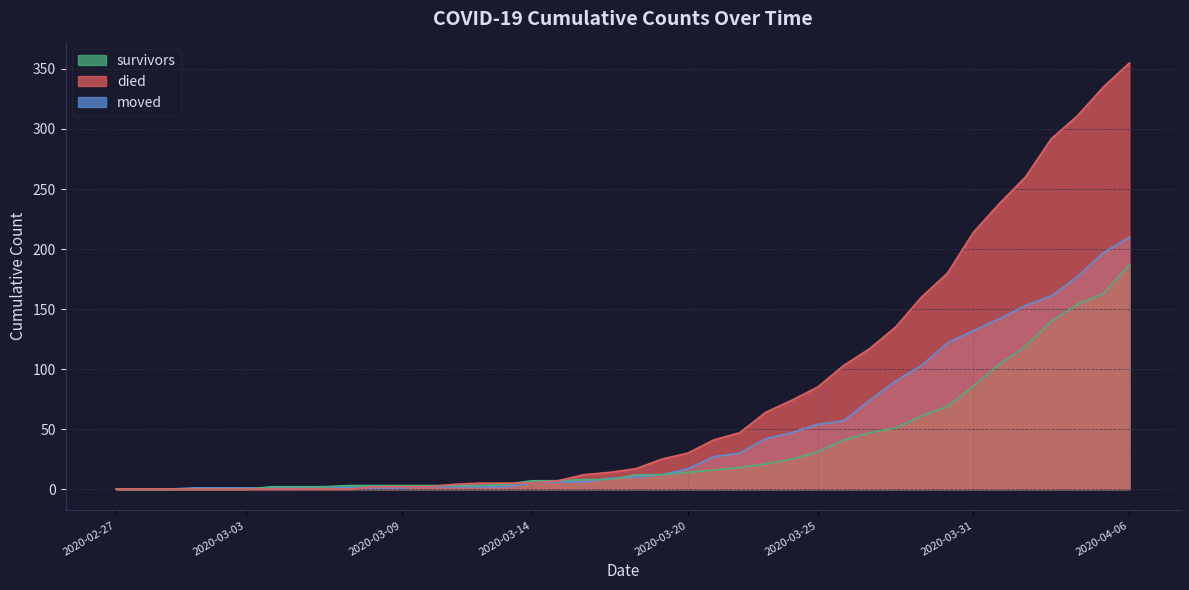

What is the sum of the survivors values at 2020-03-14 and 2020-03-01?

7